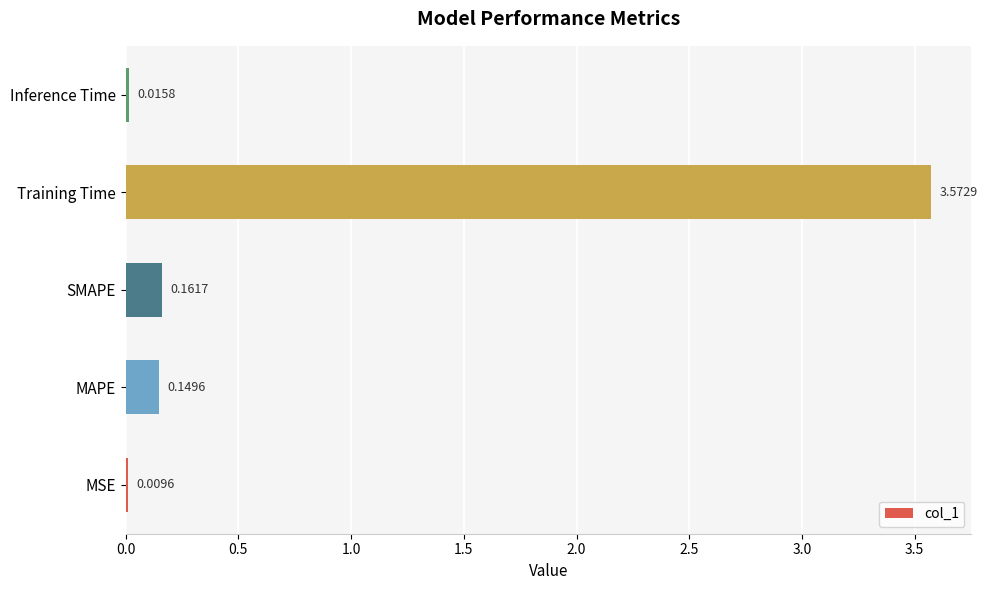

Between MSE and Inference Time, which is larger?

Inference Time